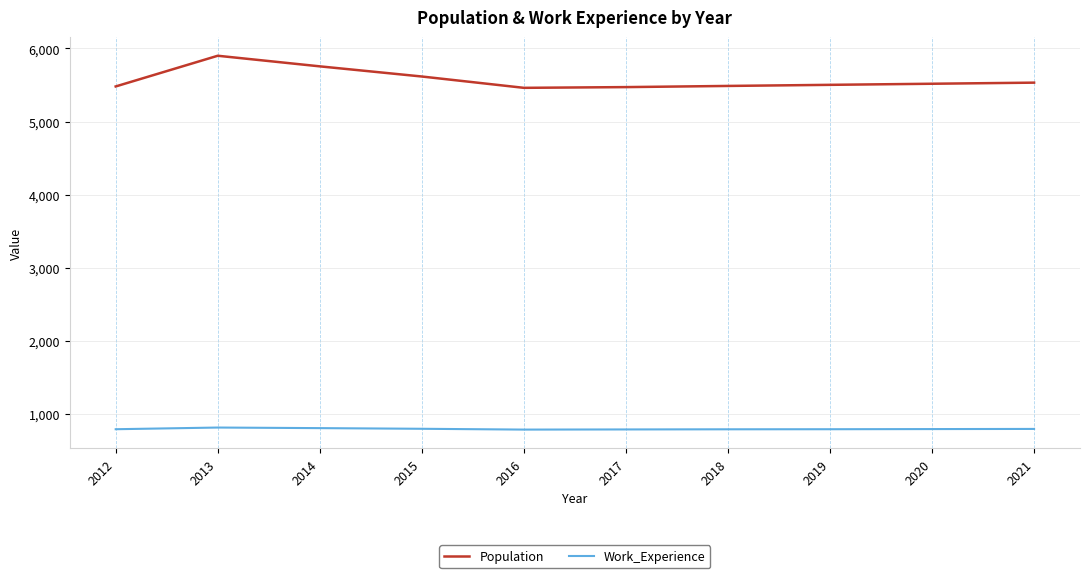

At 2014, list the series in order from largest to smallest.

Population, Work_Experience